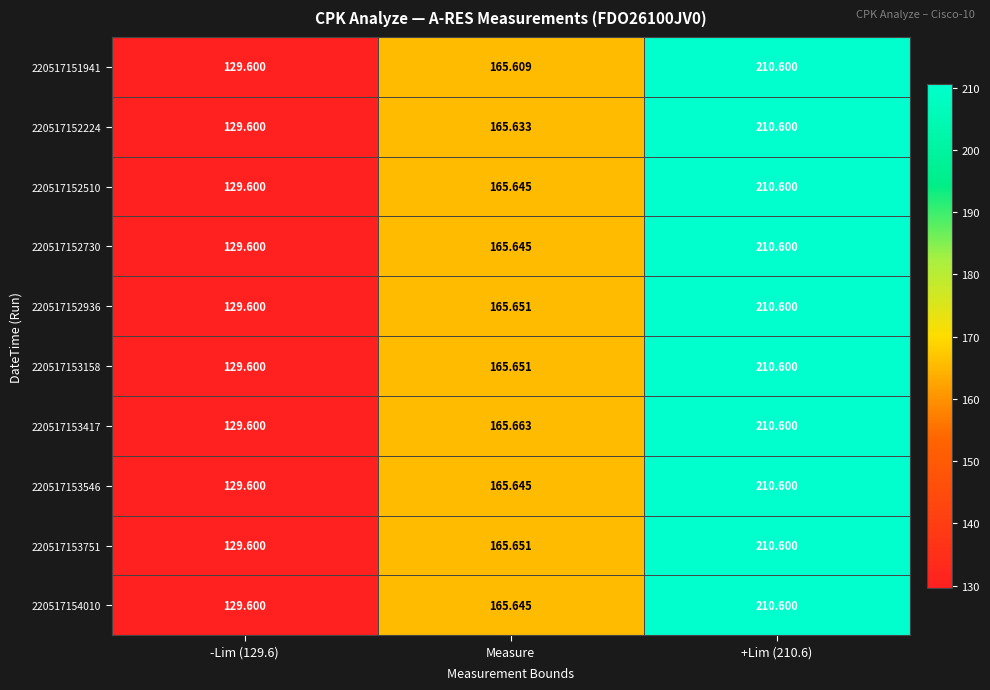

Where does the 220517153546 series first go above 165?

Measure